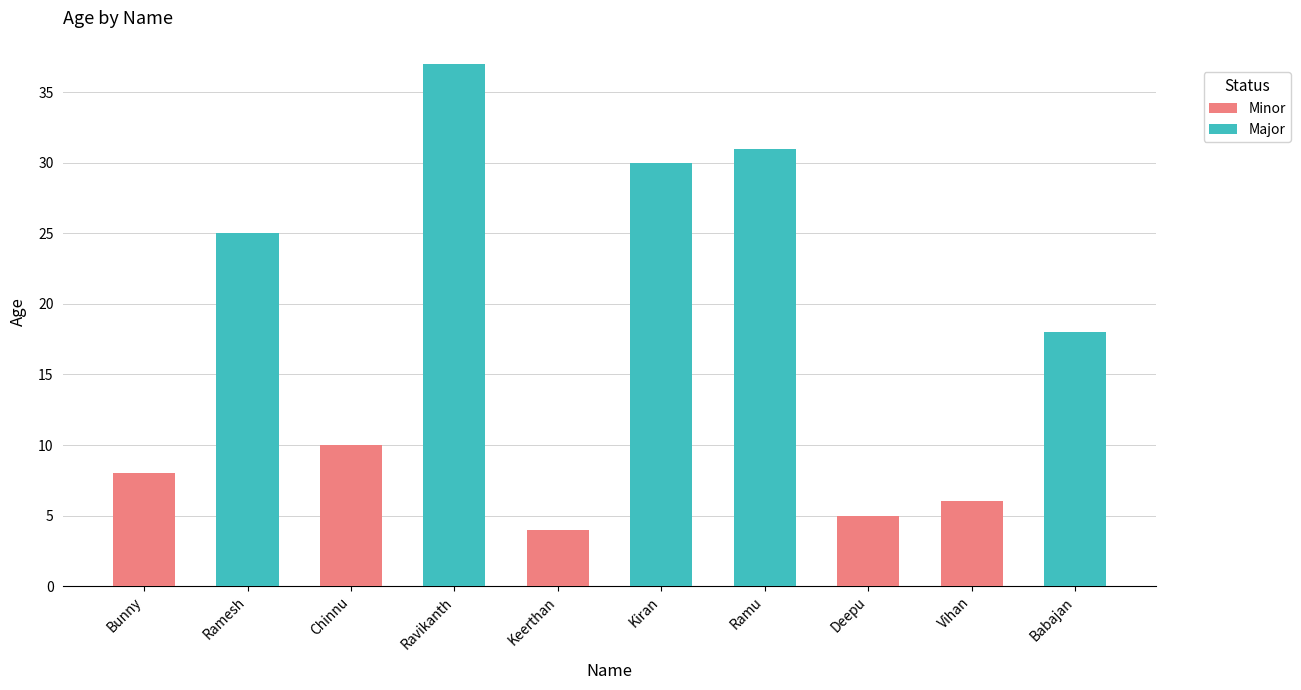

Which series has the largest range (max minus min)?

Major